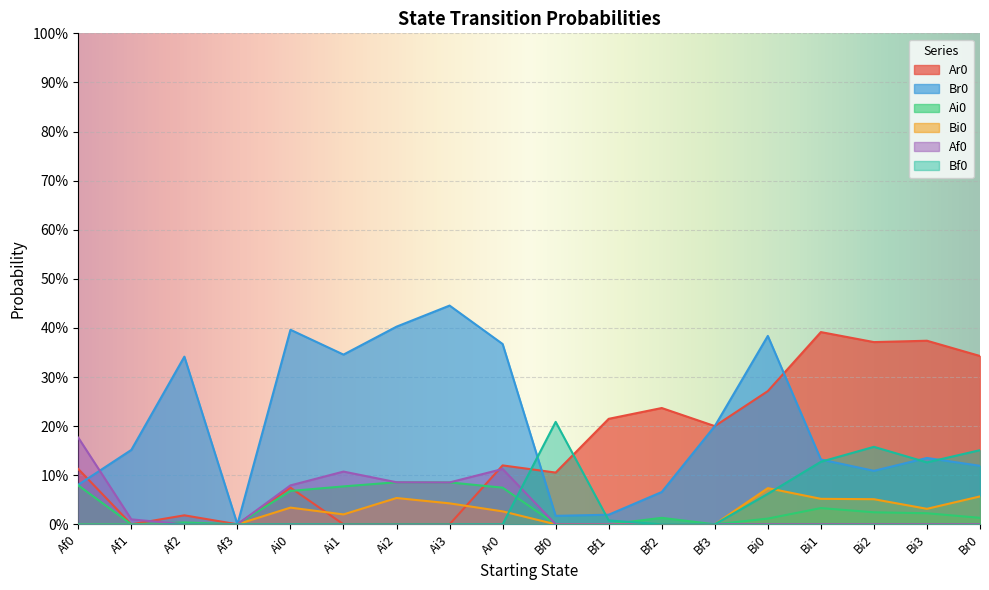

Which series has the largest total across all categories?

Br0